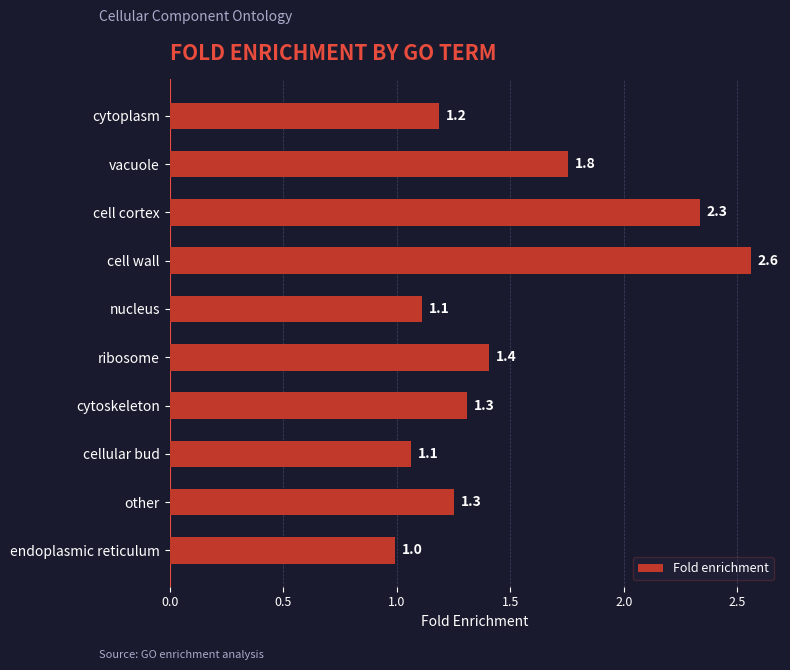

What is the difference between the maximum and second lowest values?

1.5